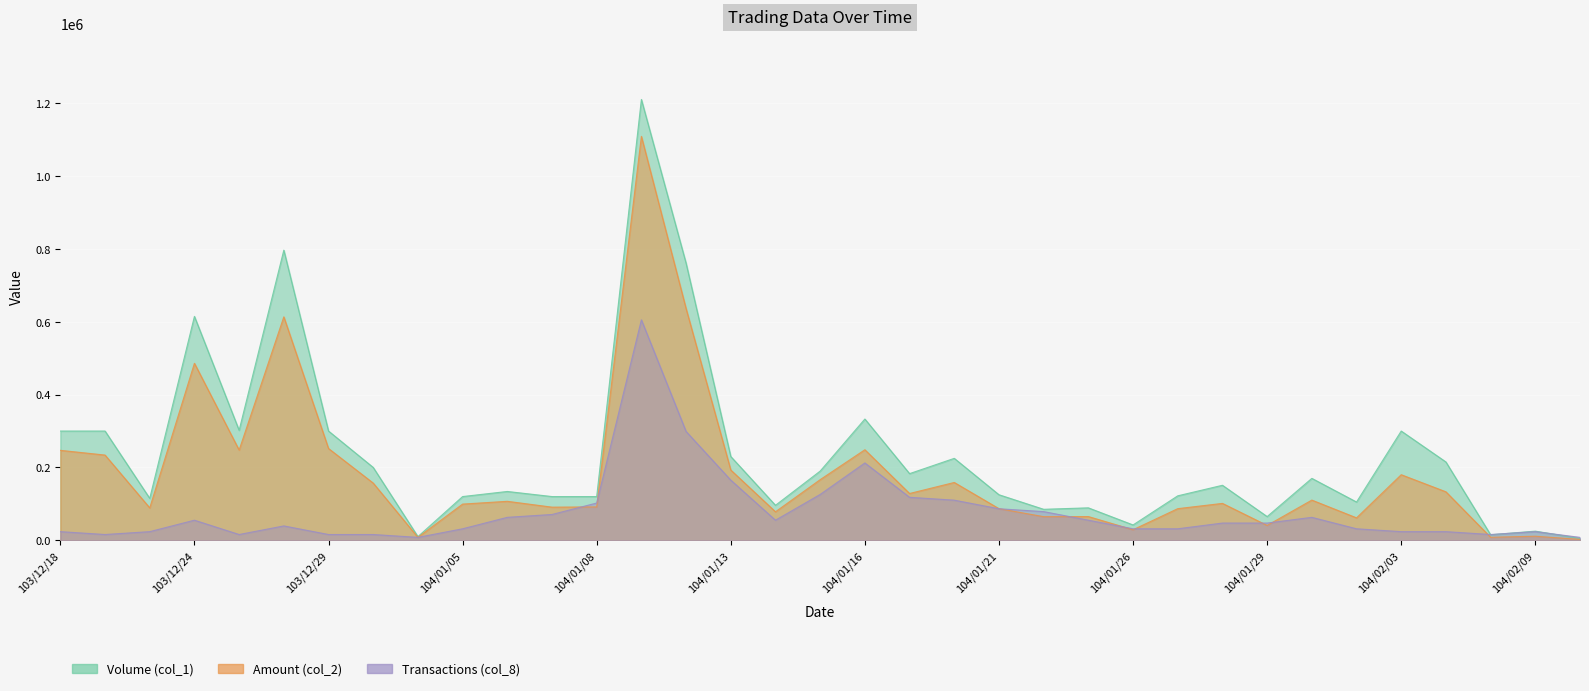

What is the label of the 15th point from the left?

104/01/12